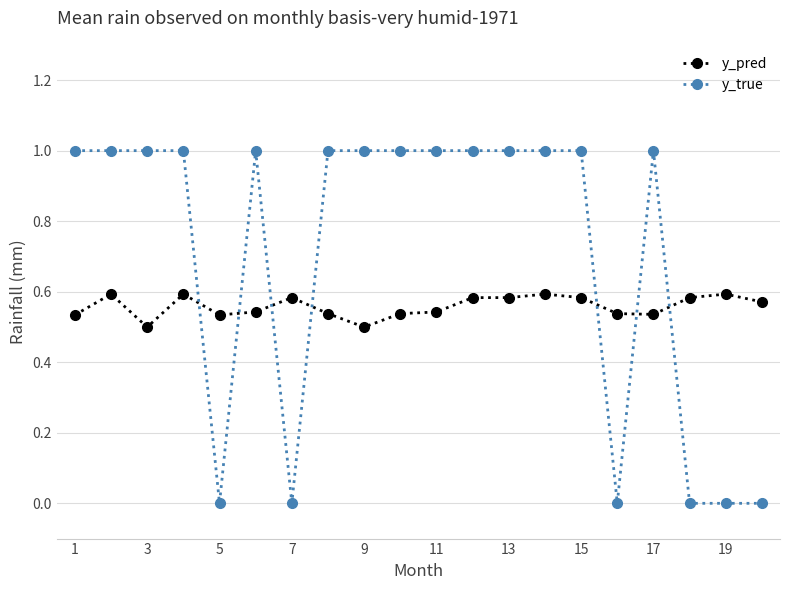

True or false: y_pred has more than 2 interior local peaks.

True